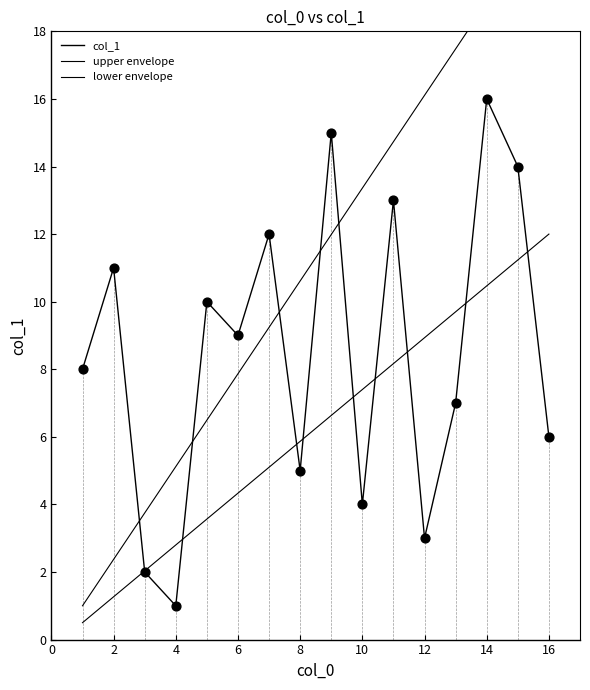

What is the change in value from 12 to 18?

+3